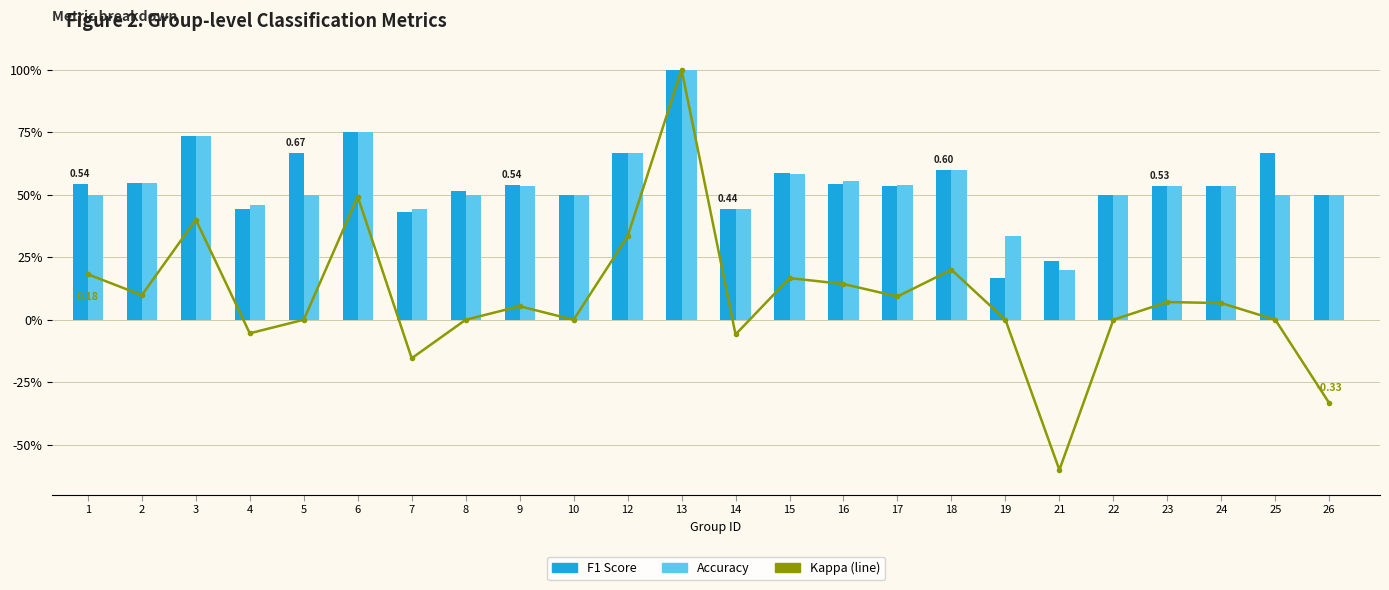

Which series has the largest total across all categories?

f1